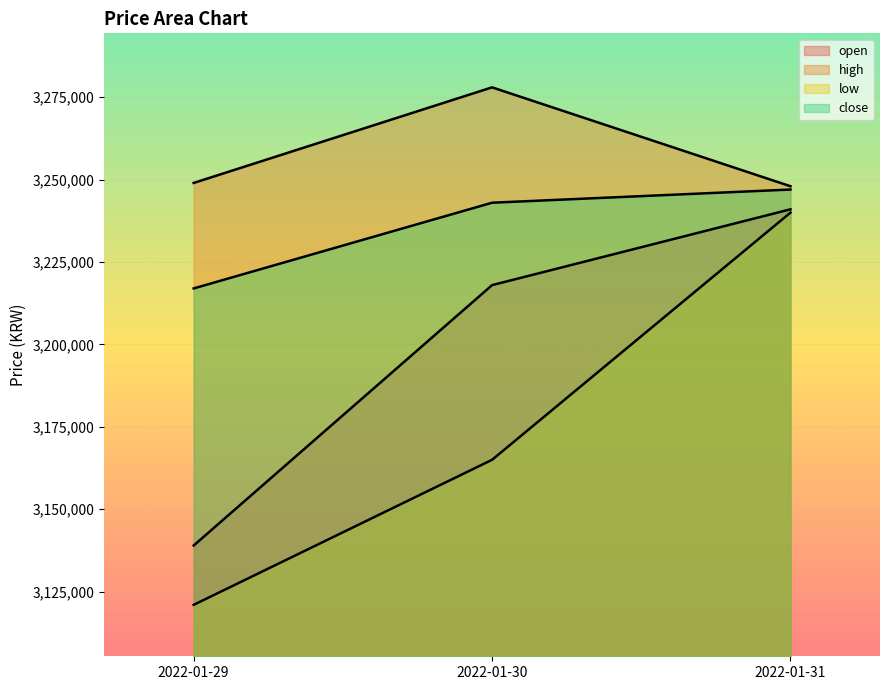

How many lines are shown in the chart?

4